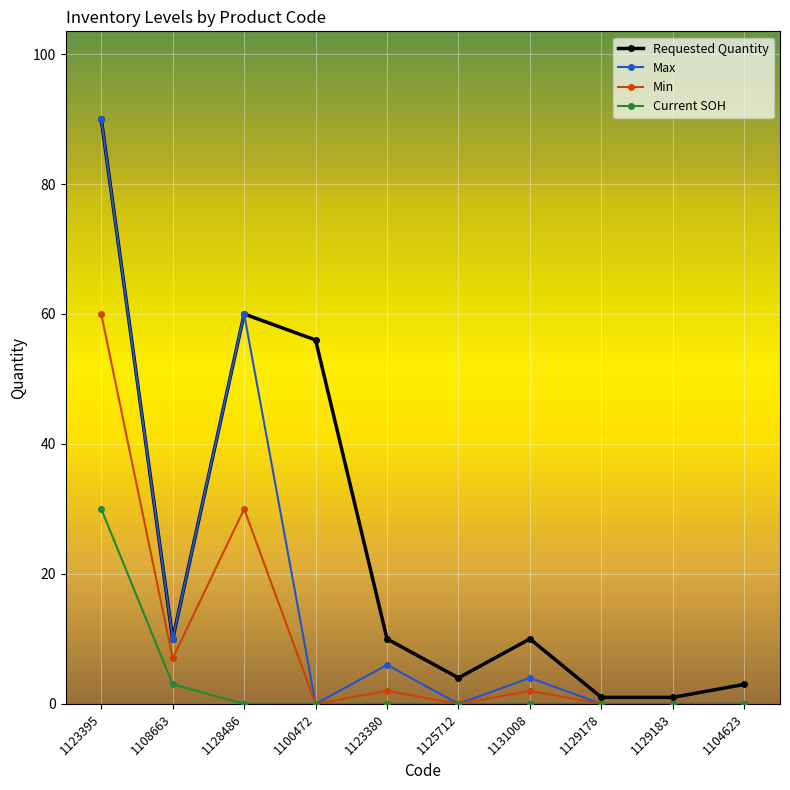

Rank the series by their average value, from lowest to highest.

Current SOH, Min, Max, Requested Quantity